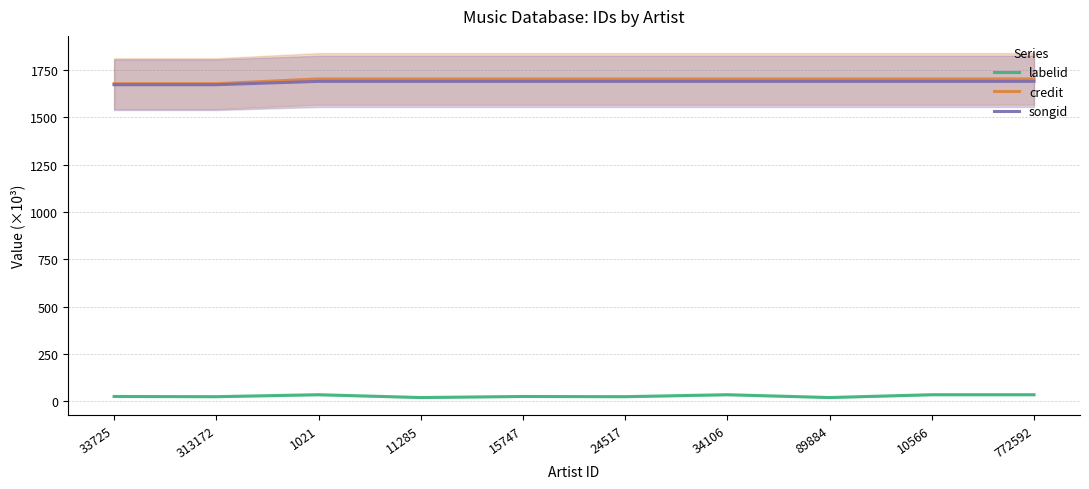

Which series has the largest total across all categories?

credit